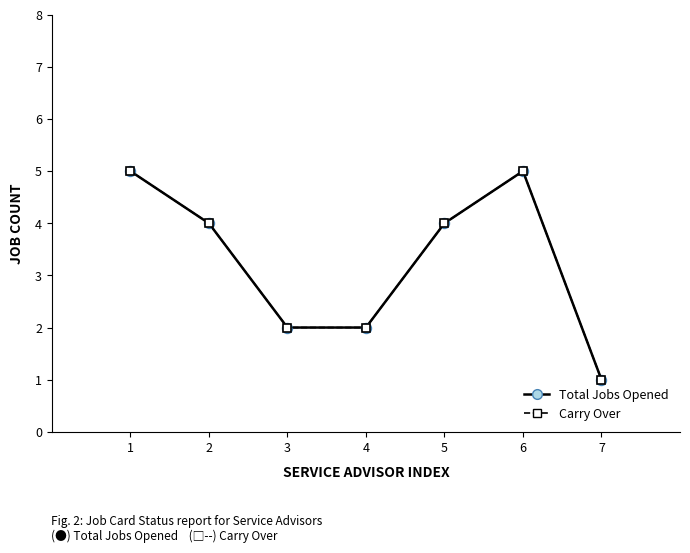

Is this an area chart (filled region under the line)?

No